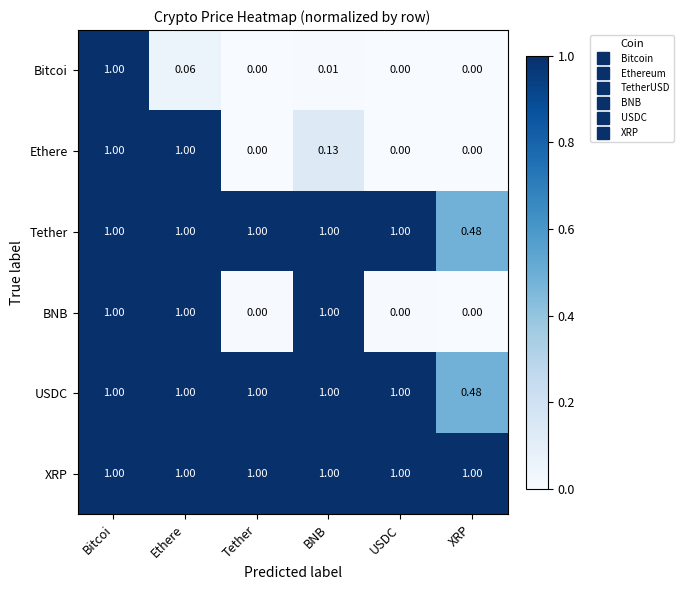

Is the value of Tether at Bitcoi greater than the value of Bitcoi at Tether?

Yes